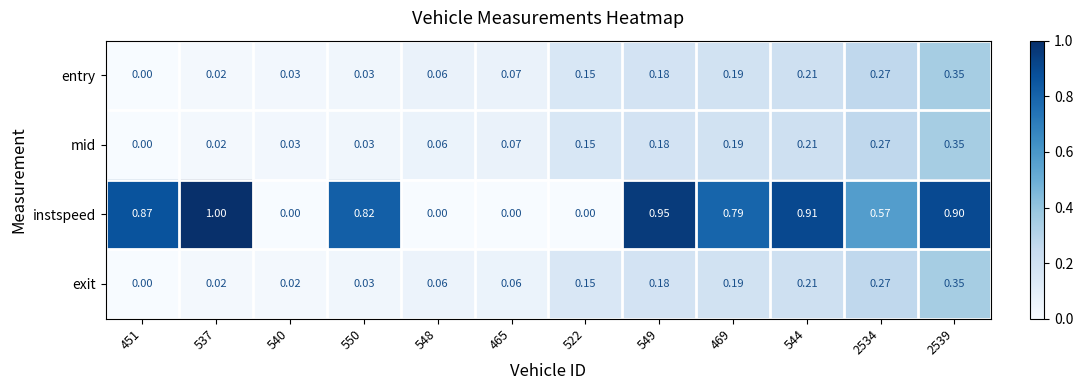

At which category does the chart reach its peak across all series?

537